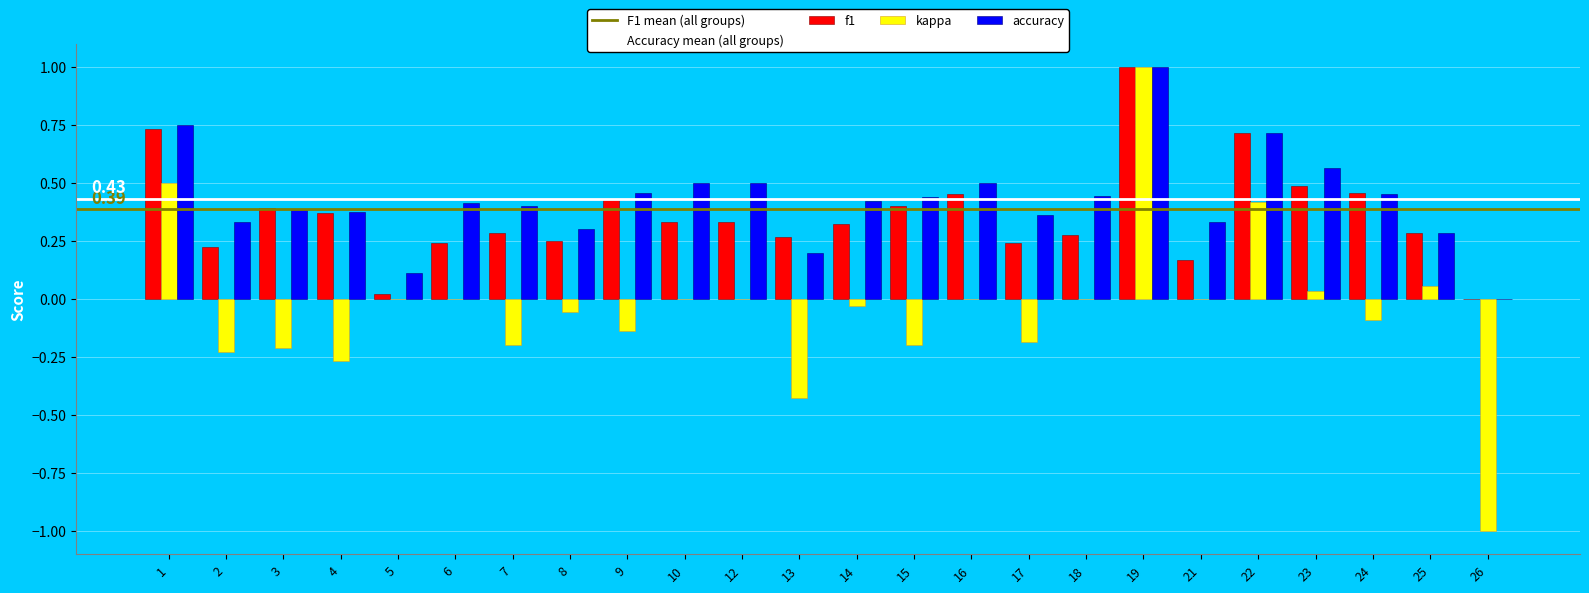

Is the value of f1 at 15 greater than the value of kappa at 4?

Yes